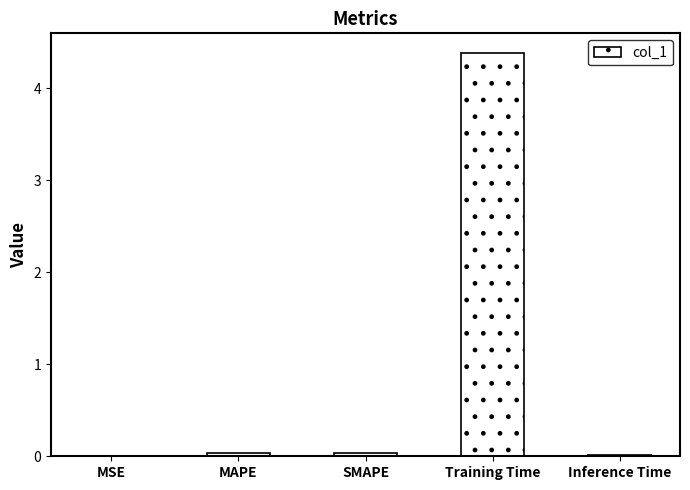

Which category has the highest value across all series?

Training Time